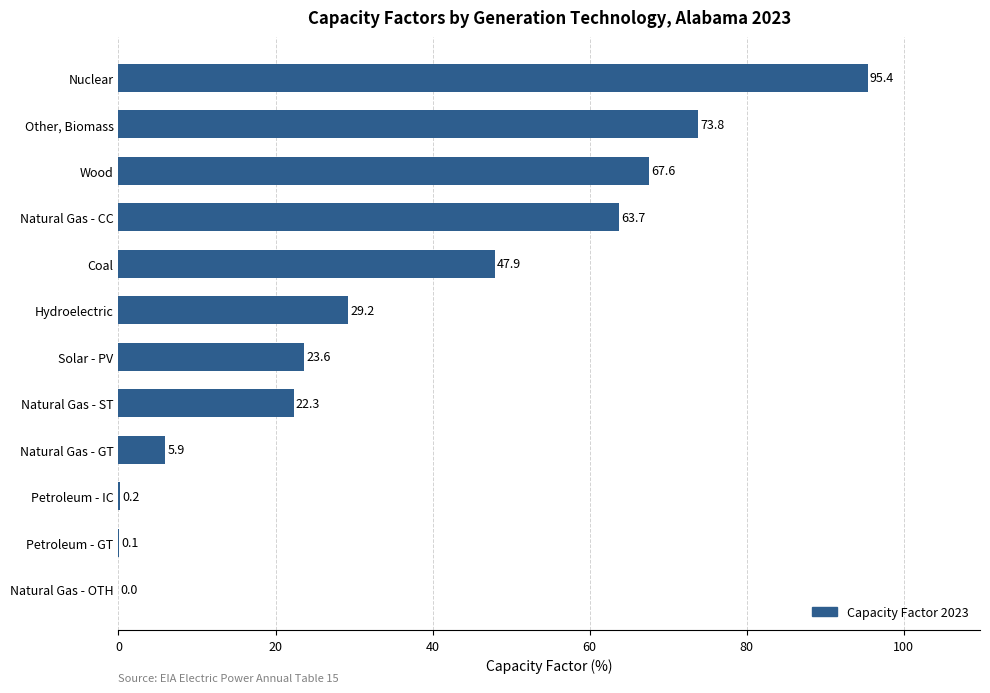

Reading bottom to top, transcribe all the data shown in this chart.

Natural Gas - OTH=0.0	Petroleum - GT=0.1	Petroleum - IC=0.2	Natural Gas - GT=5.9	Natural Gas - ST=22.3	Solar - PV=23.6	Hydroelectric=29.2	Coal=47.9	Natural Gas - CC=63.7	Wood=67.6	Other, Biomass=73.8	Nuclear=95.4